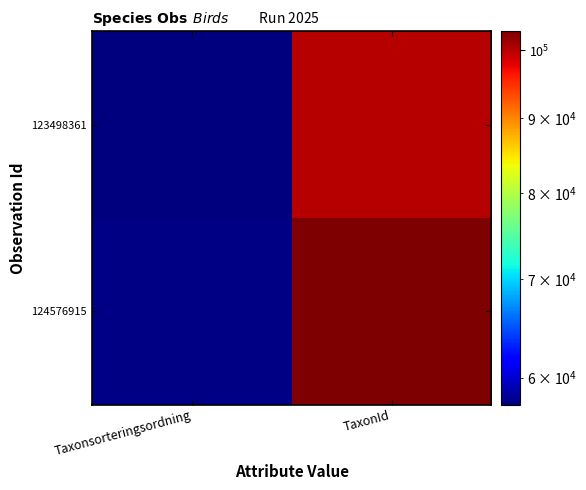

Rank the series at Taxonsorteringsordning from highest to lowest value.

124576915, 123498361